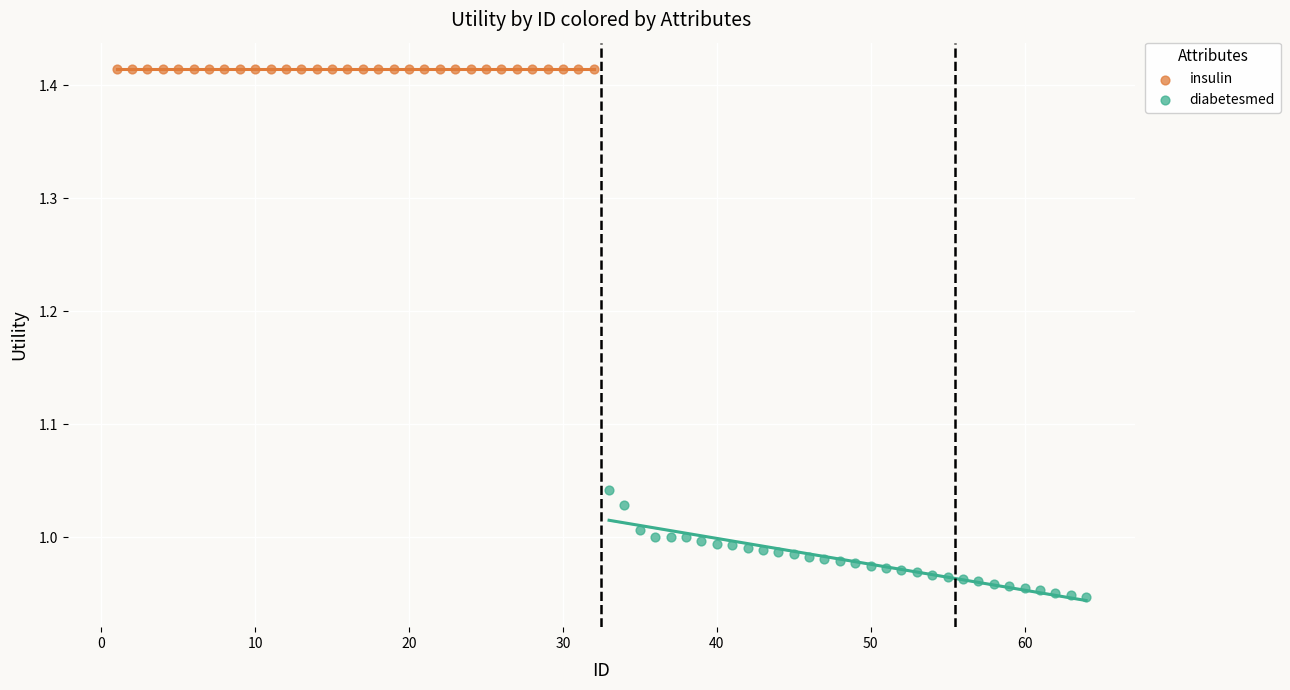

Which series contains the highest Y value?

insulin